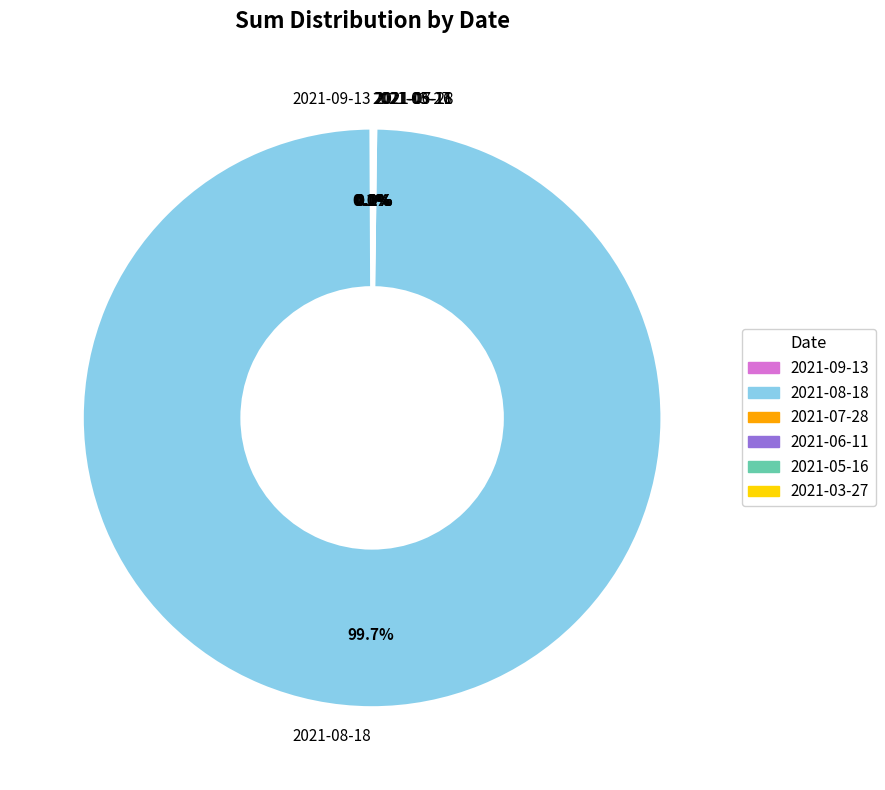

Which slice is the largest?

2021-08-18